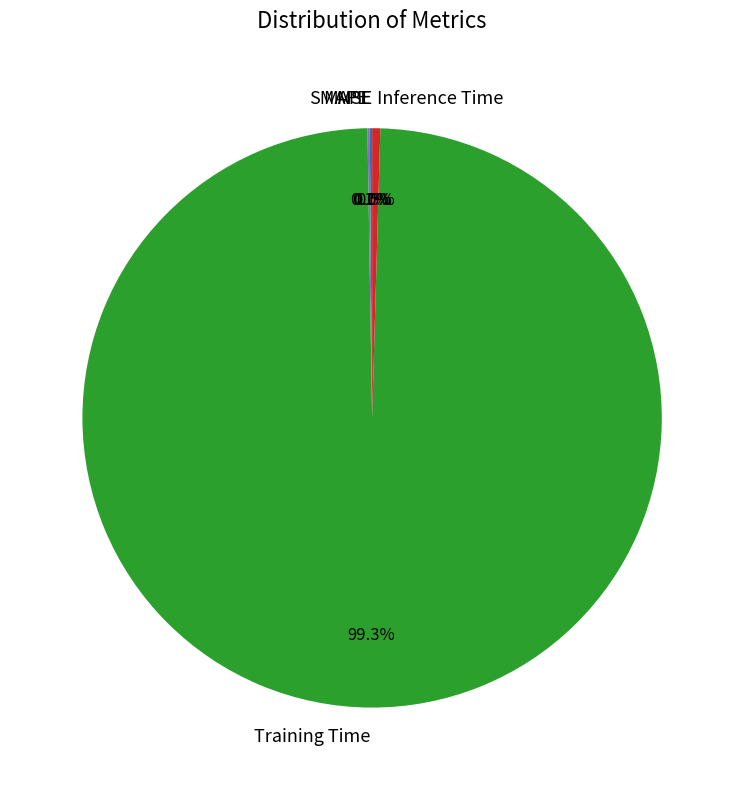

What portion of the pie excludes Training Time?

0.7%